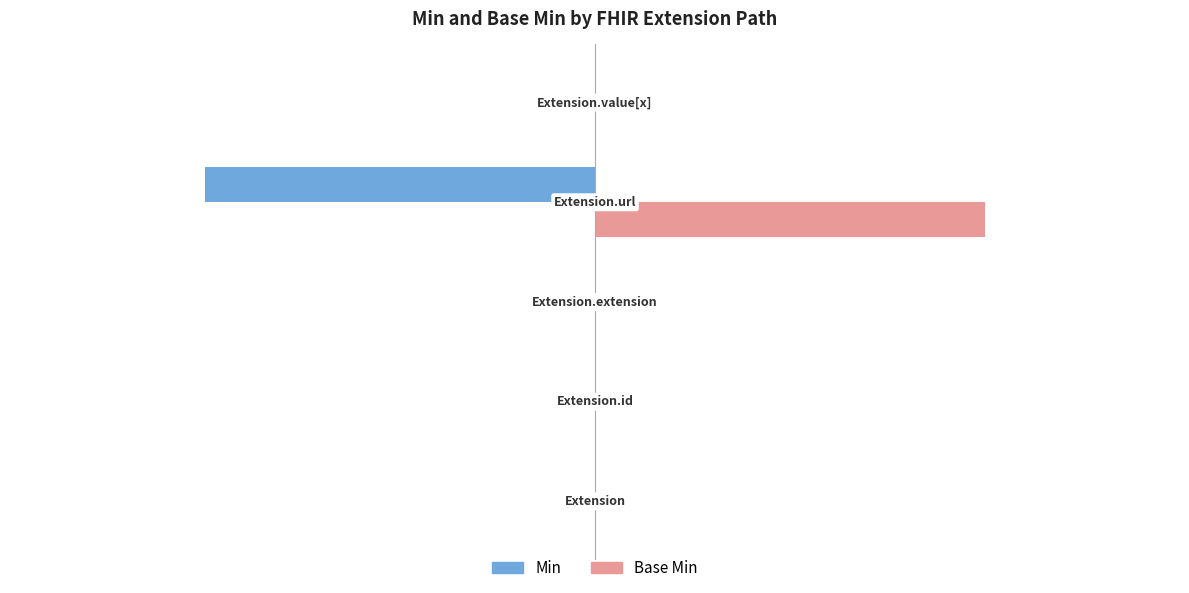

How many Min values are between 0 and 1?

4